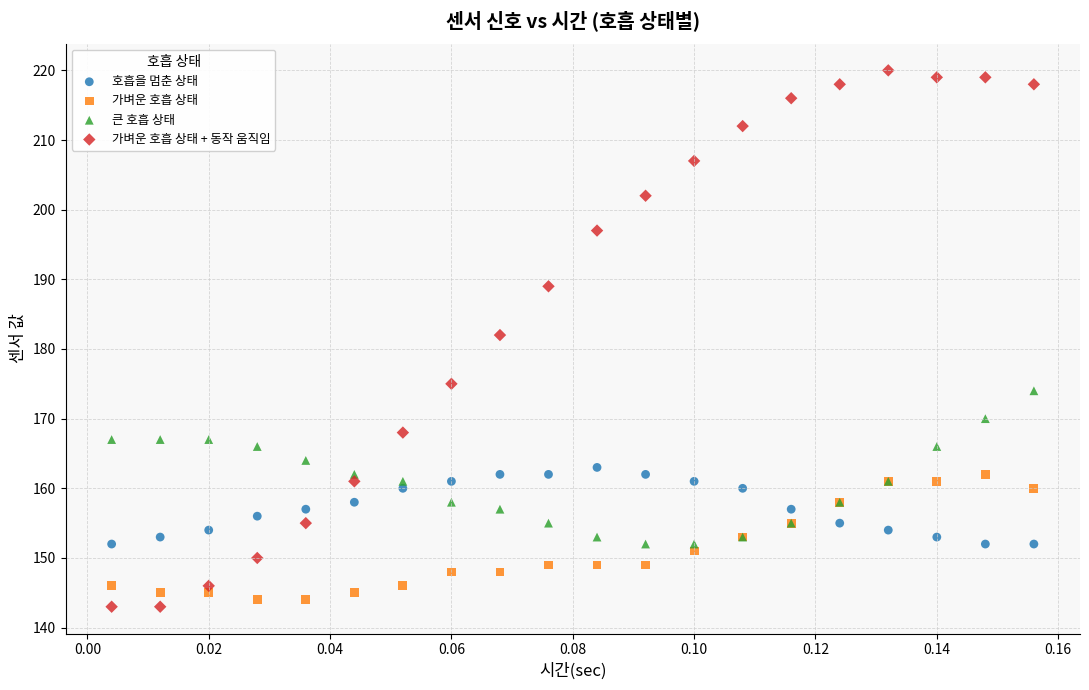

Across all series, what Y value is closest to 181?

182